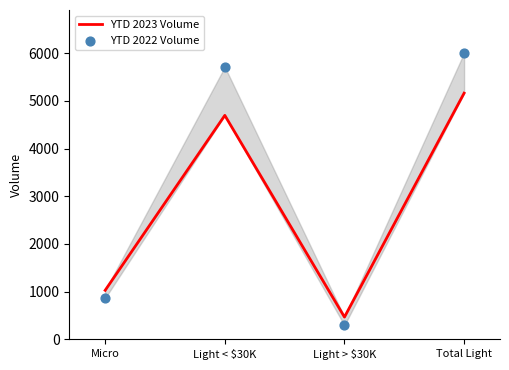

Which series has the largest total across all categories?

YTD 2022 Volume